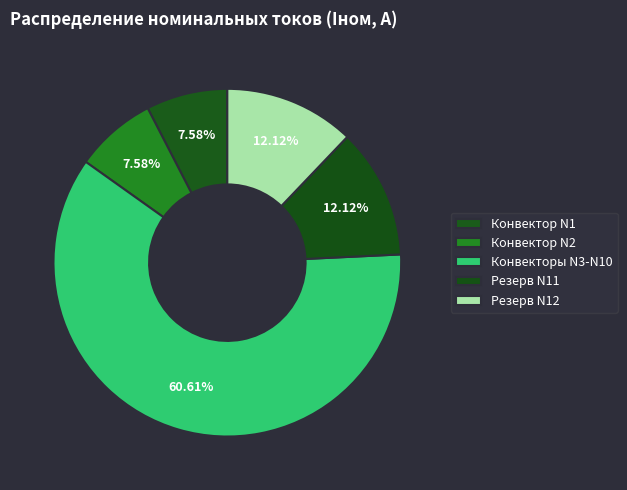

How many slices are in this pie chart?

5